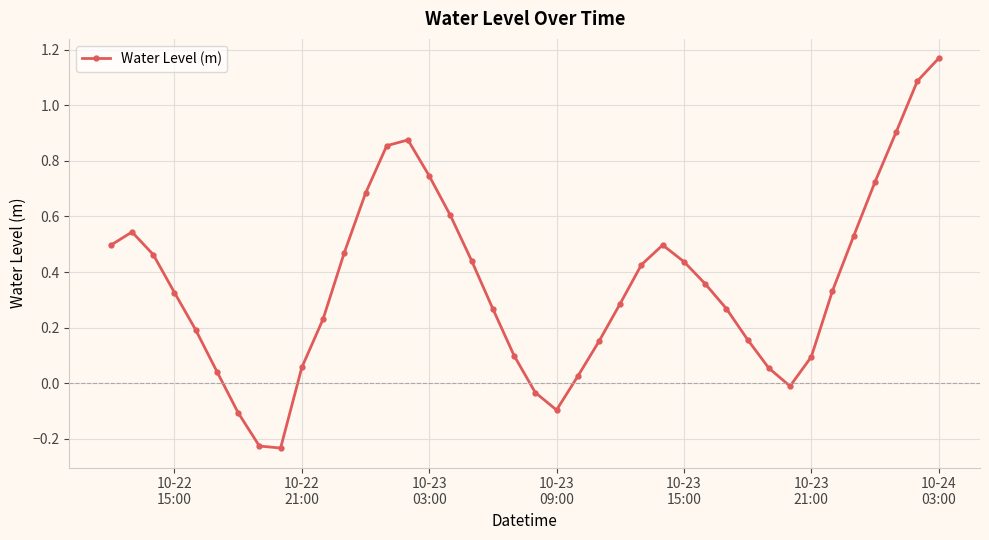

How many interior local peaks (higher than both neighbors) does the data have?

3